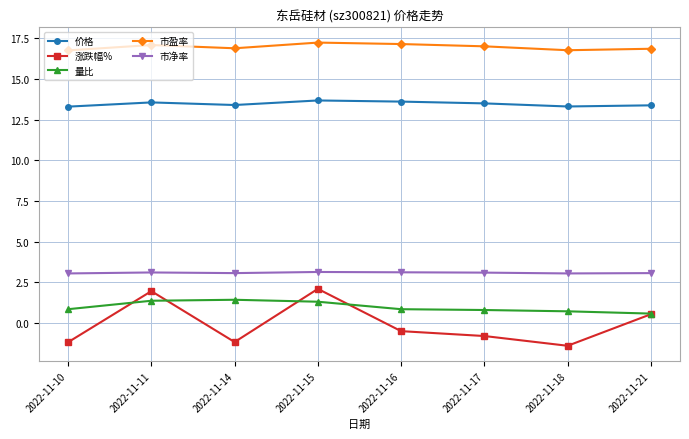

What is the total value across all series at 2022-11-21?

34.4